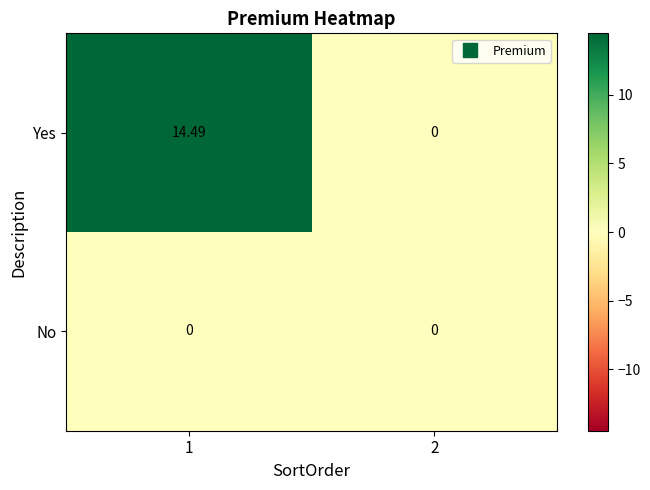

How many positive values does the Yes series have?

1